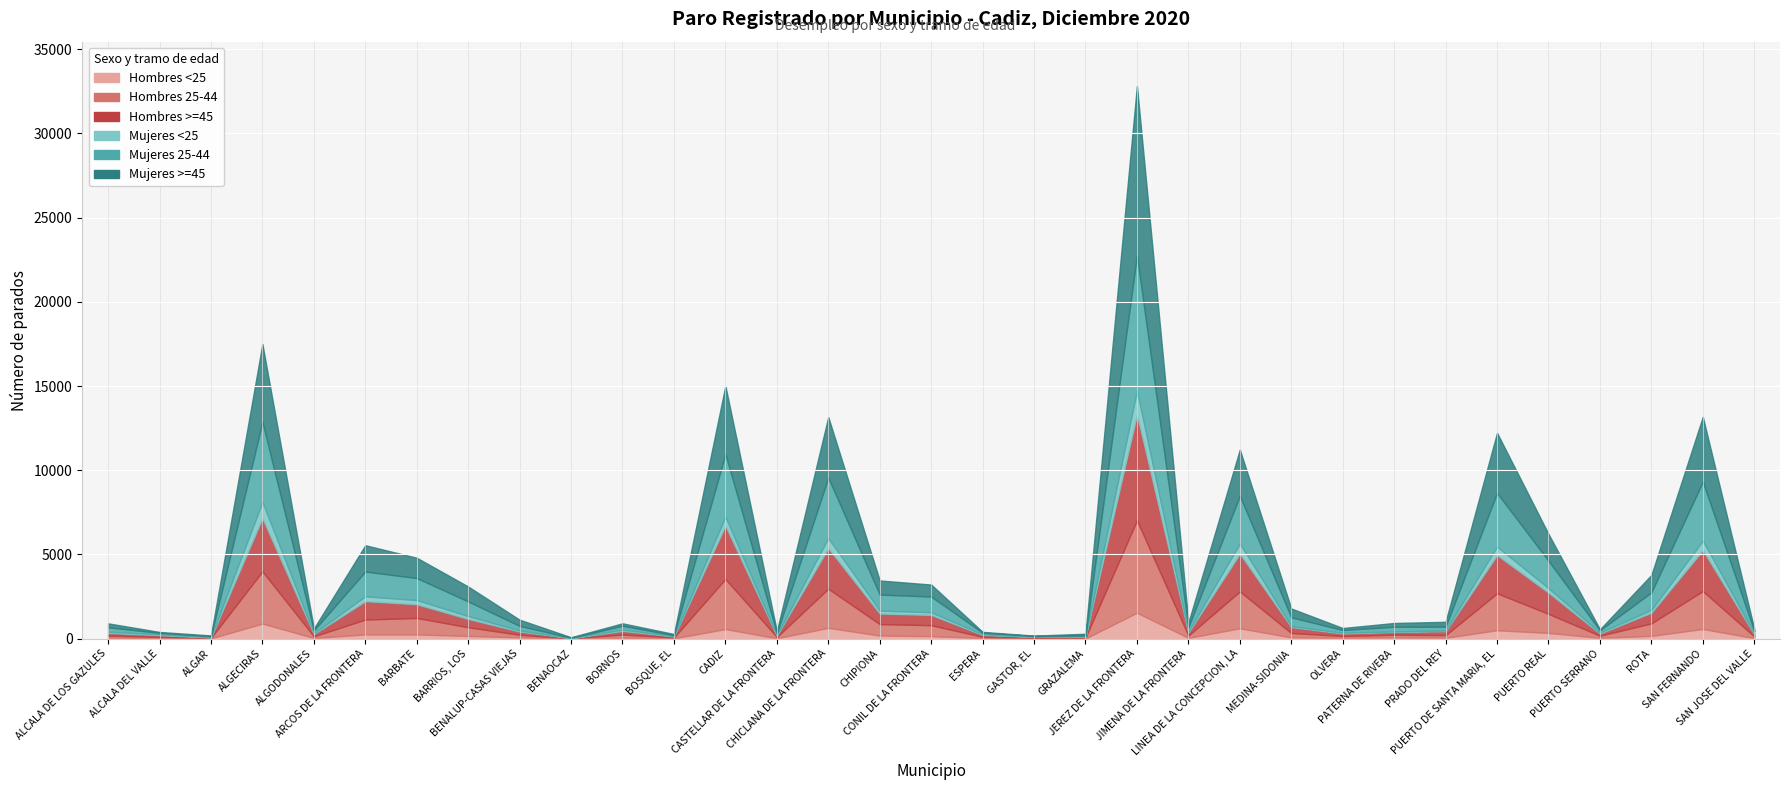

What is the label of the 25th point from the left?

OLVERA